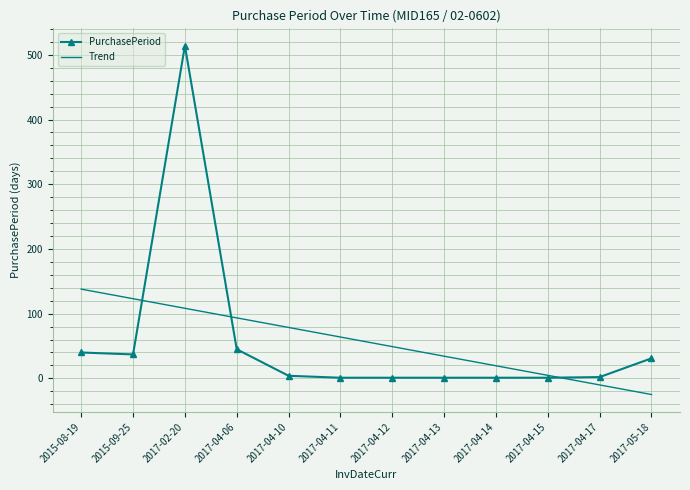

Which series has the widest spread of values?

PurchasePeriod